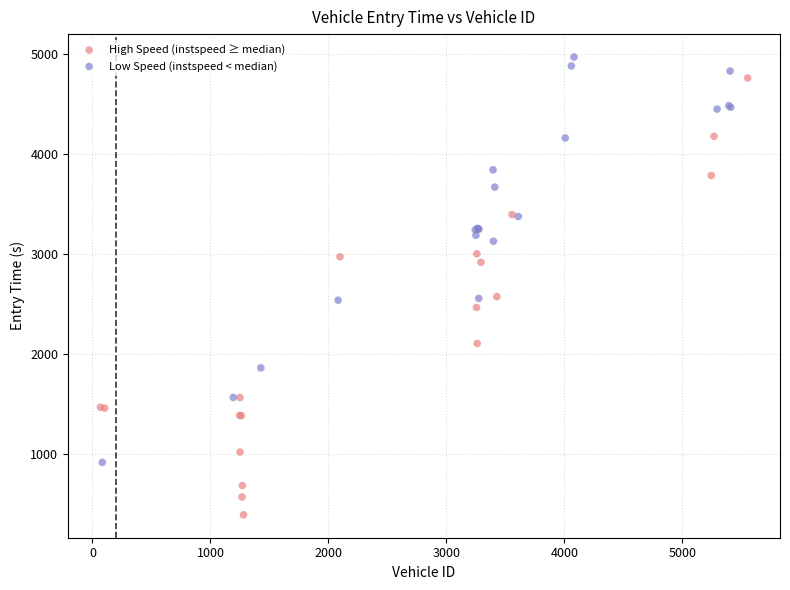

Which series reaches the maximum Y coordinate?

Low Speed (instspeed < median)